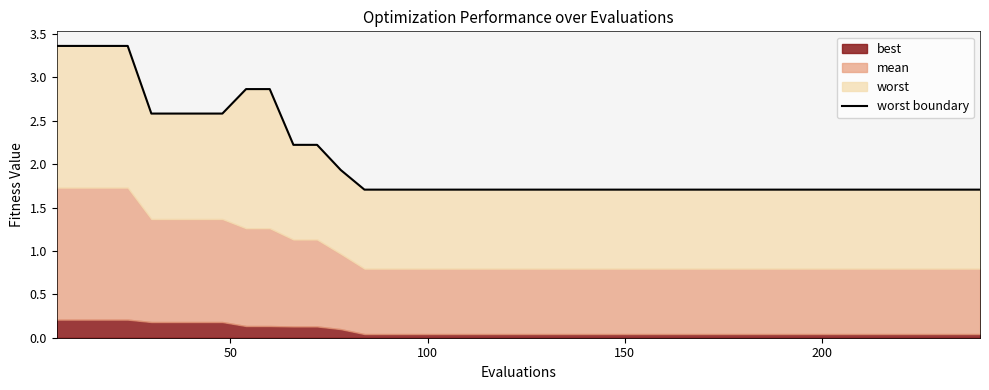

How many lines are shown in the chart?

1